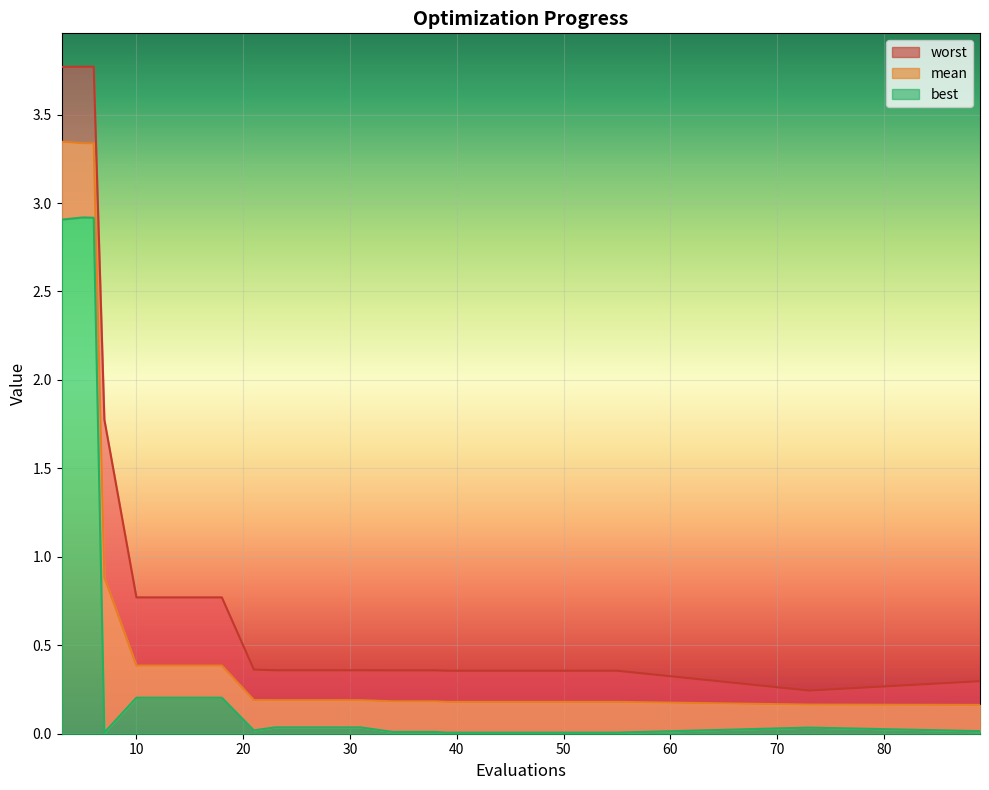

Is it true that worst equals 0.8 at 14?

True